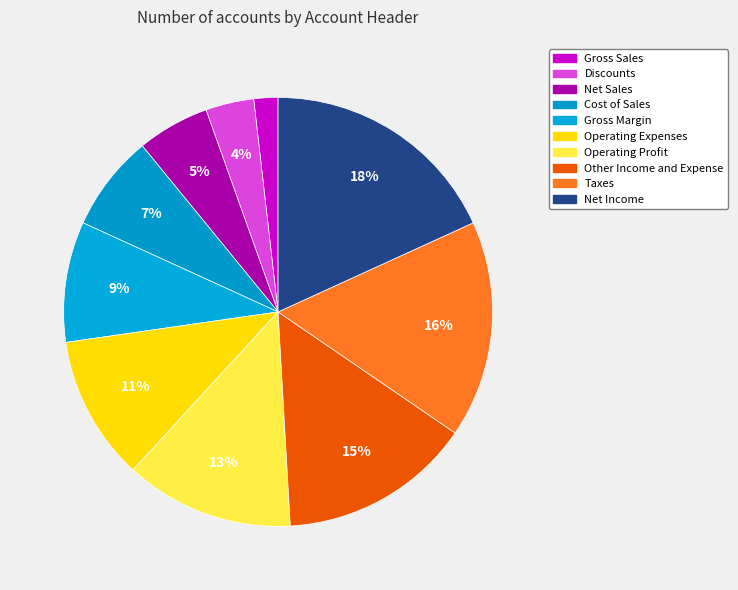

Does any single category account for the majority?

No